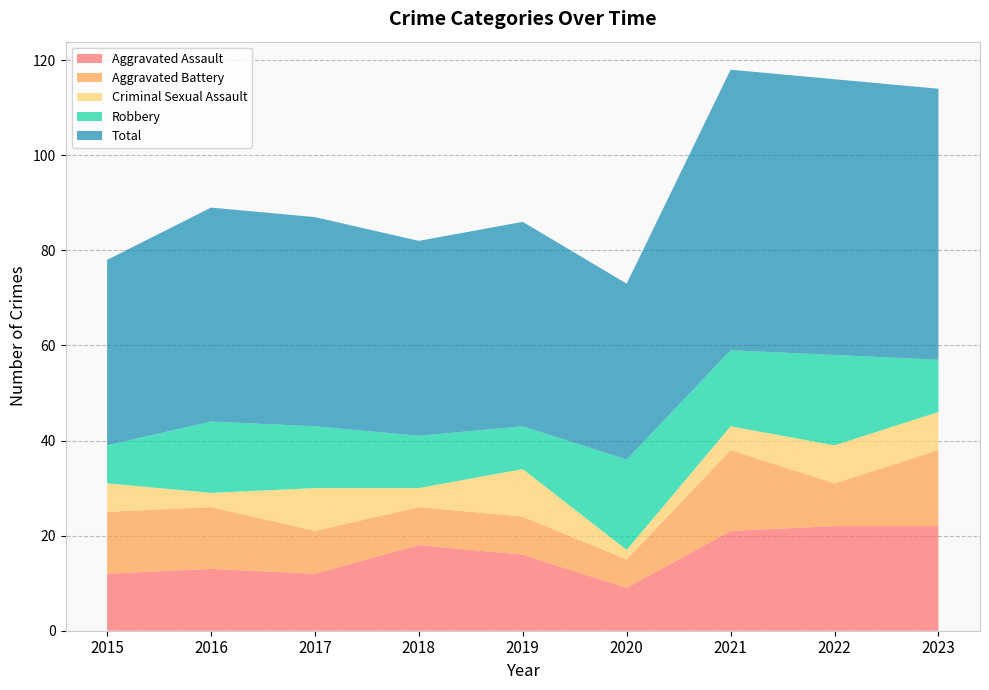

Reading left to right, transcribe all the data shown in this chart.

Aggravated Assault: 2015=12	2016=13	2017=12	2018=18	2019=16	2020=9	2021=21	2022=22	2023=22
Aggravated Battery: 2015=13	2016=13	2017=9	2018=8	2019=8	2020=6	2021=17	2022=9	2023=16
Criminal Sexual Assault: 2015=6	2016=3	2017=9	2018=4	2019=10	2020=2	2021=5	2022=8	2023=8
Robbery: 2015=8	2016=15	2017=13	2018=11	2019=9	2020=19	2021=16	2022=19	2023=11
Total: 2015=39	2016=45	2017=44	2018=41	2019=43	2020=37	2021=59	2022=58	2023=57